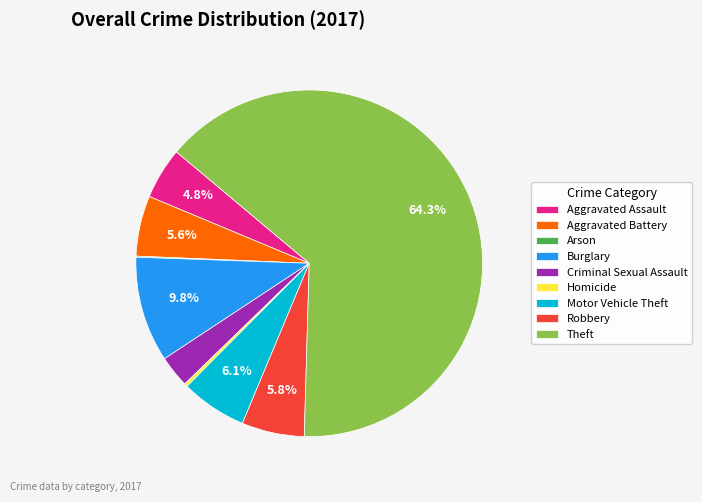

To the nearest percent, what is the combined percentage of Homicide and Robbery?

6%